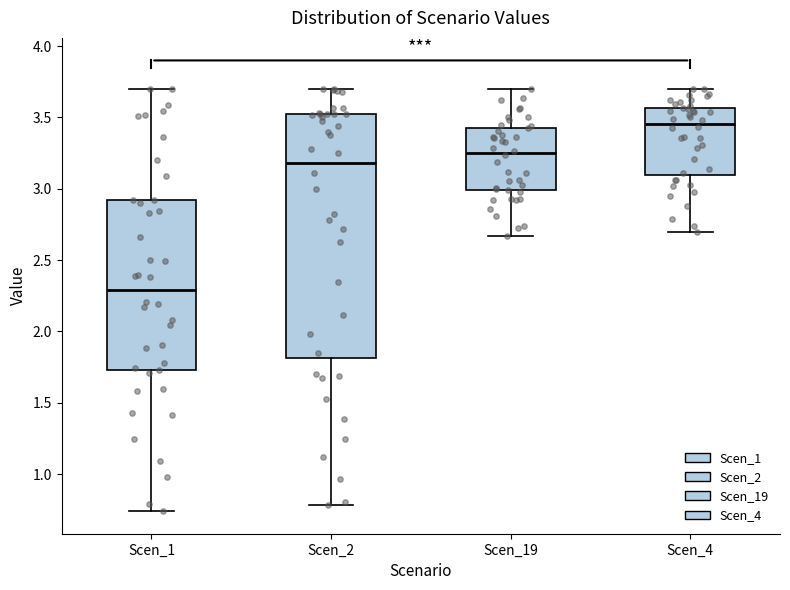

Which box is the tallest, from its lower edge to its upper edge?

Scen_2